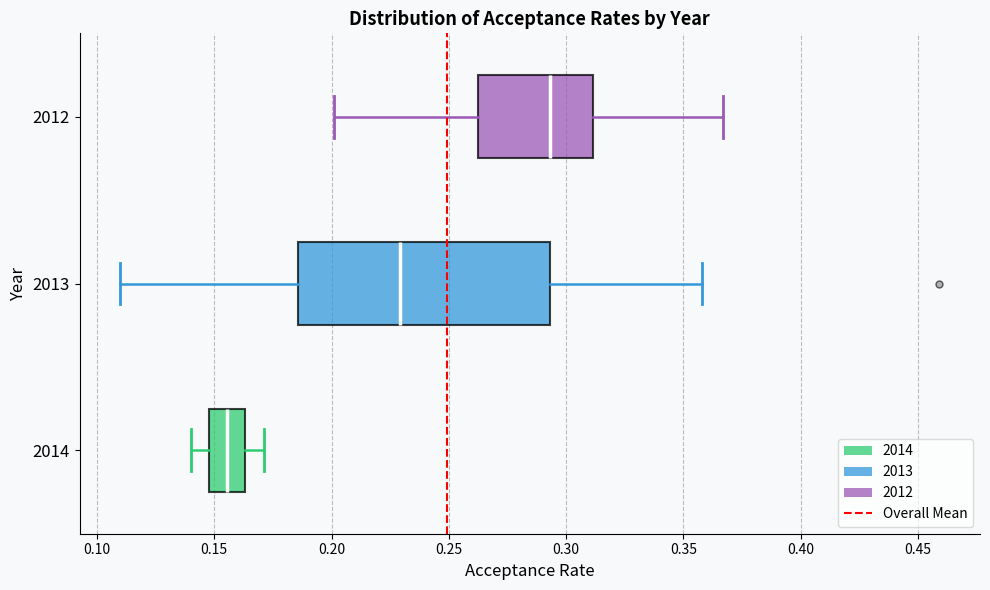

Which box's median line is the furthest to the right?

2012